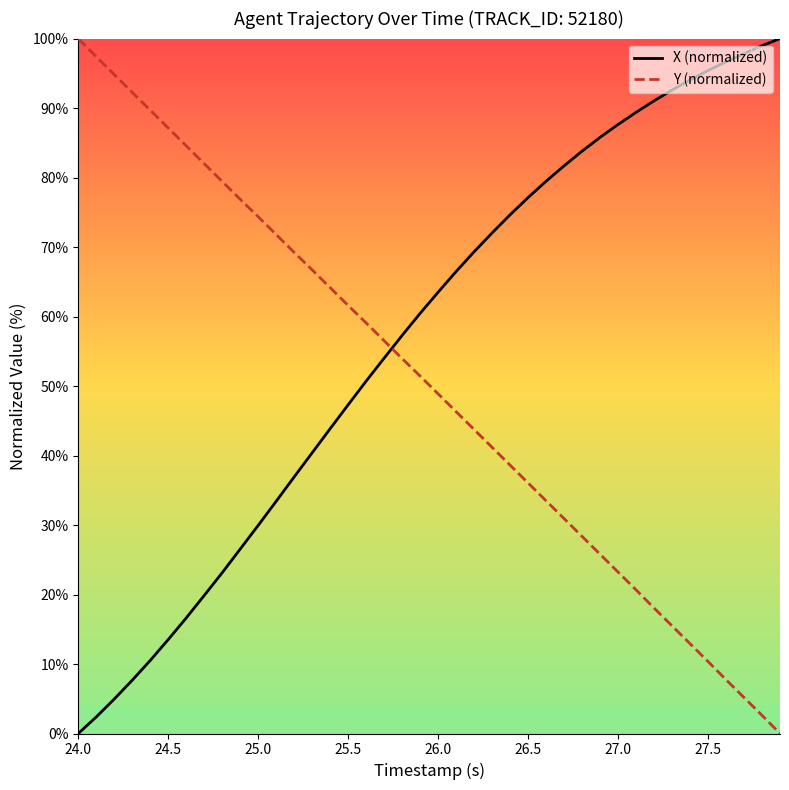

Rank the series by their average value, from lowest to highest.

Y (normalized), X (normalized)